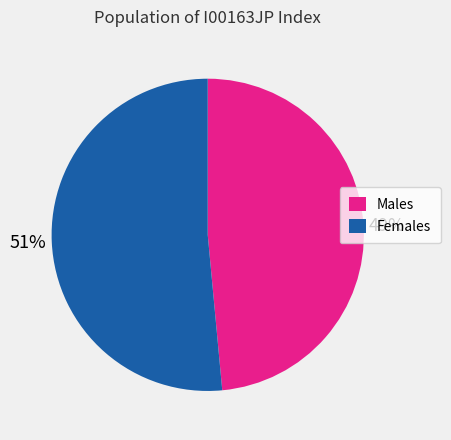

Is there a majority slice in this chart?

Yes